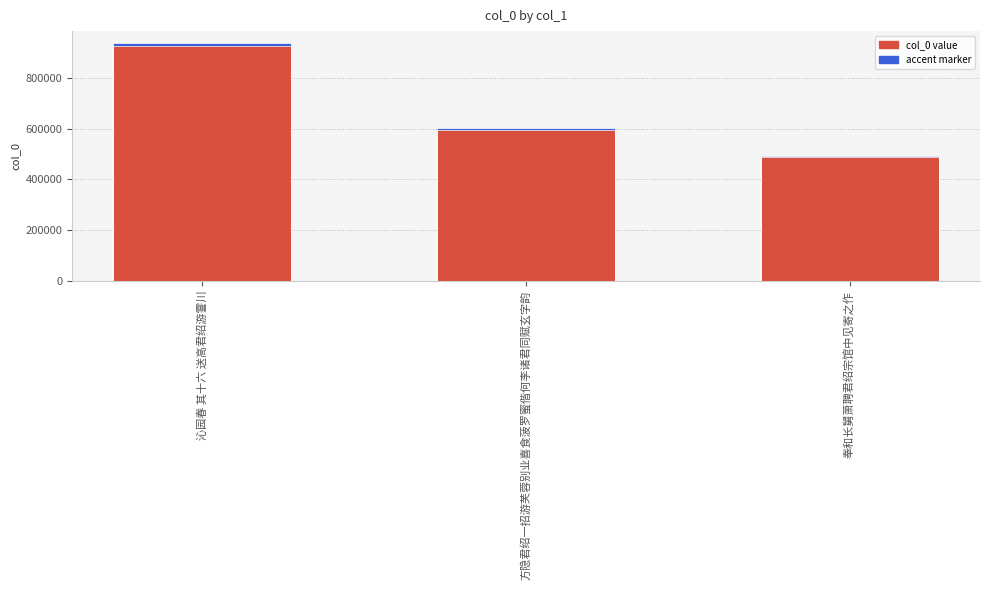

How many data points in accent marker are above 7232?

2